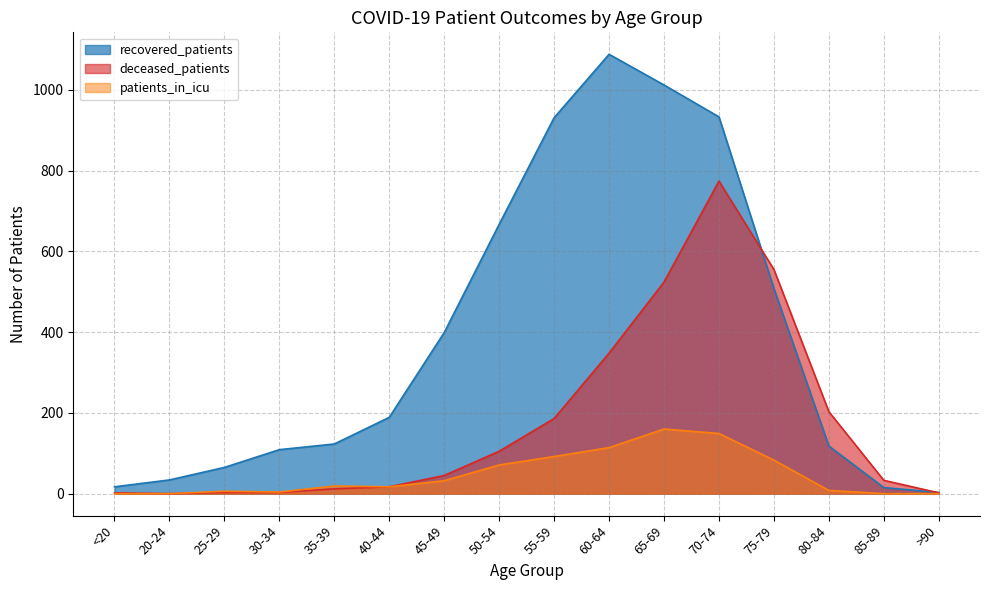

What is the difference between the recovered_patients values at <20 and 40-44?

172